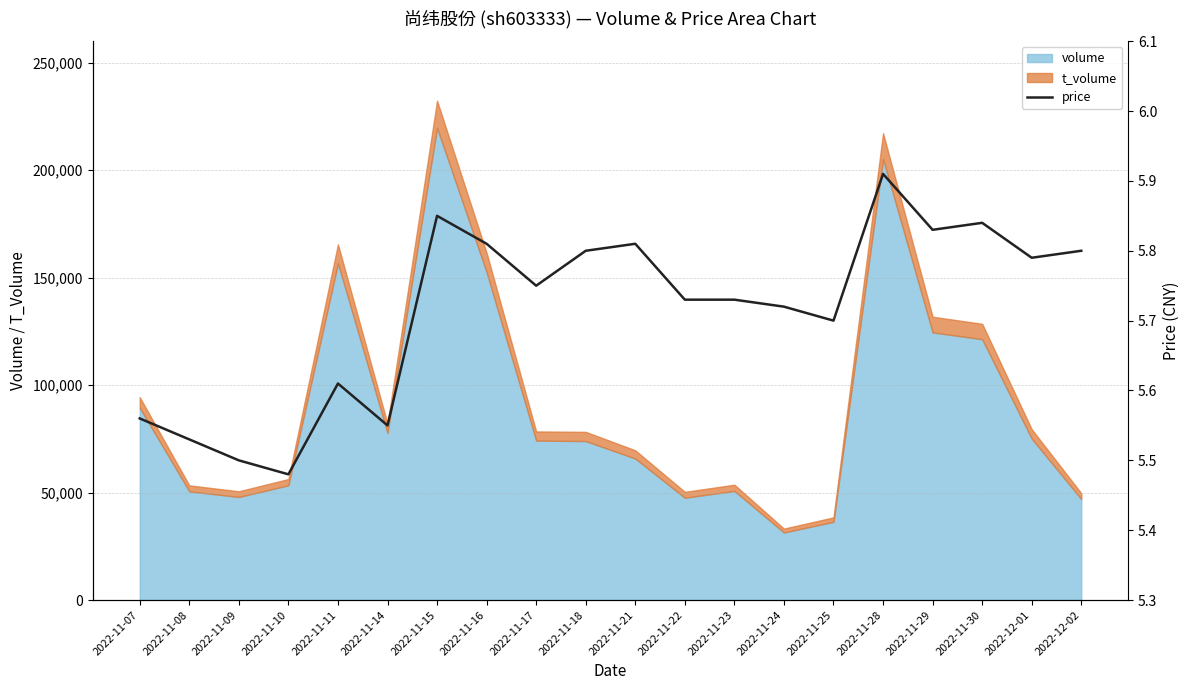

What position from the left is 2022-11-18?

10